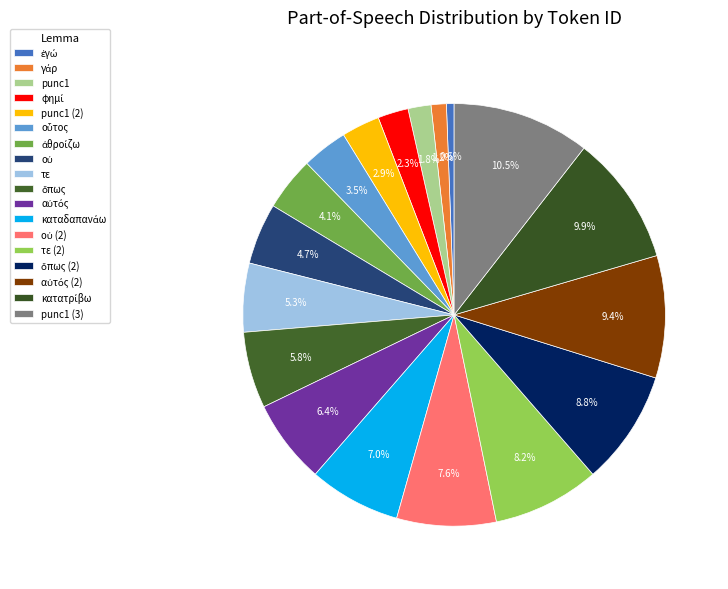

What is the ratio of the value at τε to the value at punc1?

2.8